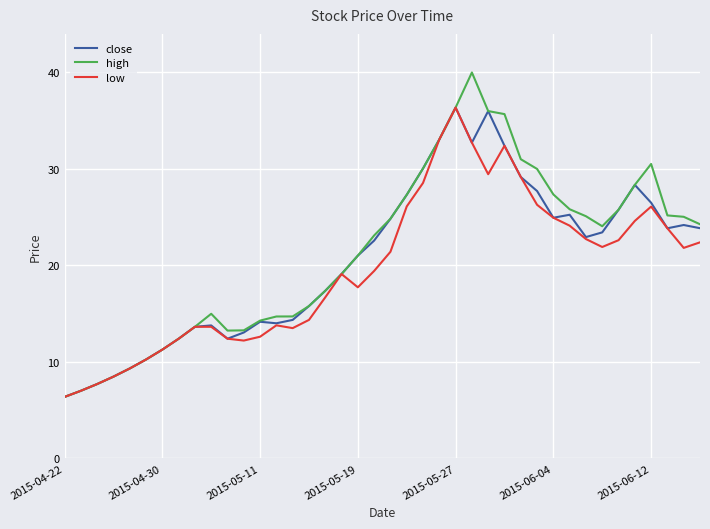

List the series in order of their overall mean, highest first.

high, close, low